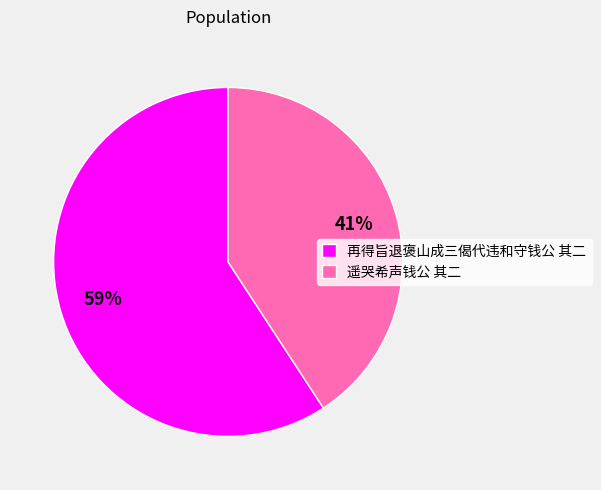

Does 遥哭希声钱公 其二 represent more than half of the total?

No